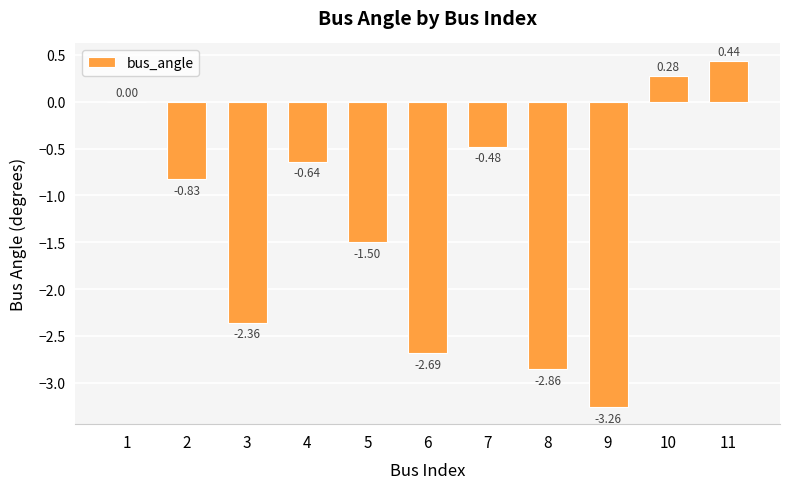

Between 2 and 4, which is larger?

4